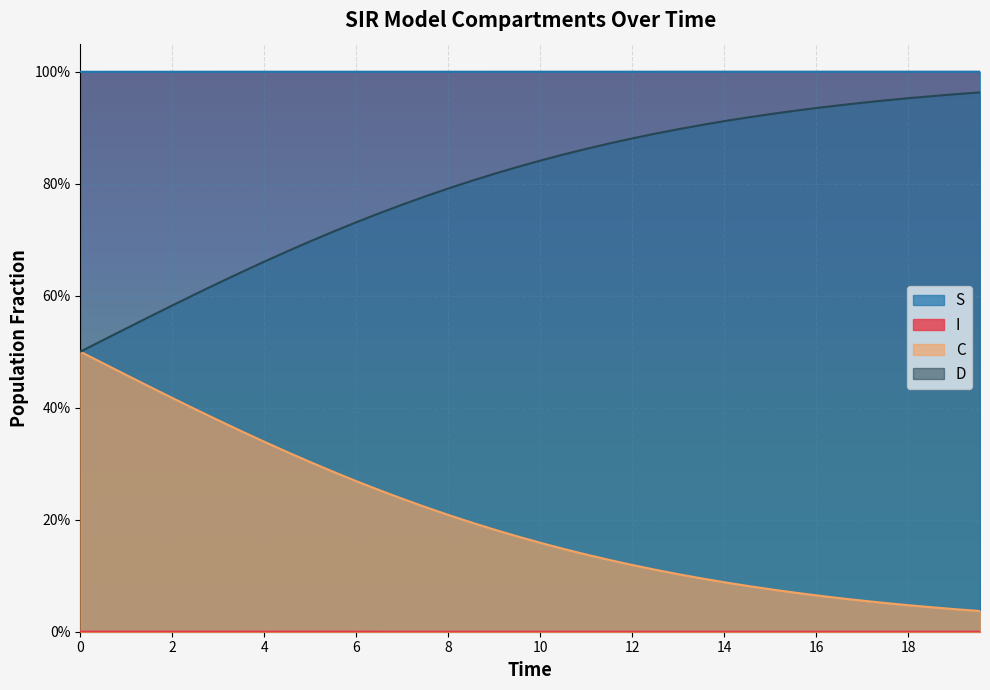

True or false: D and C intersect in this chart.

False